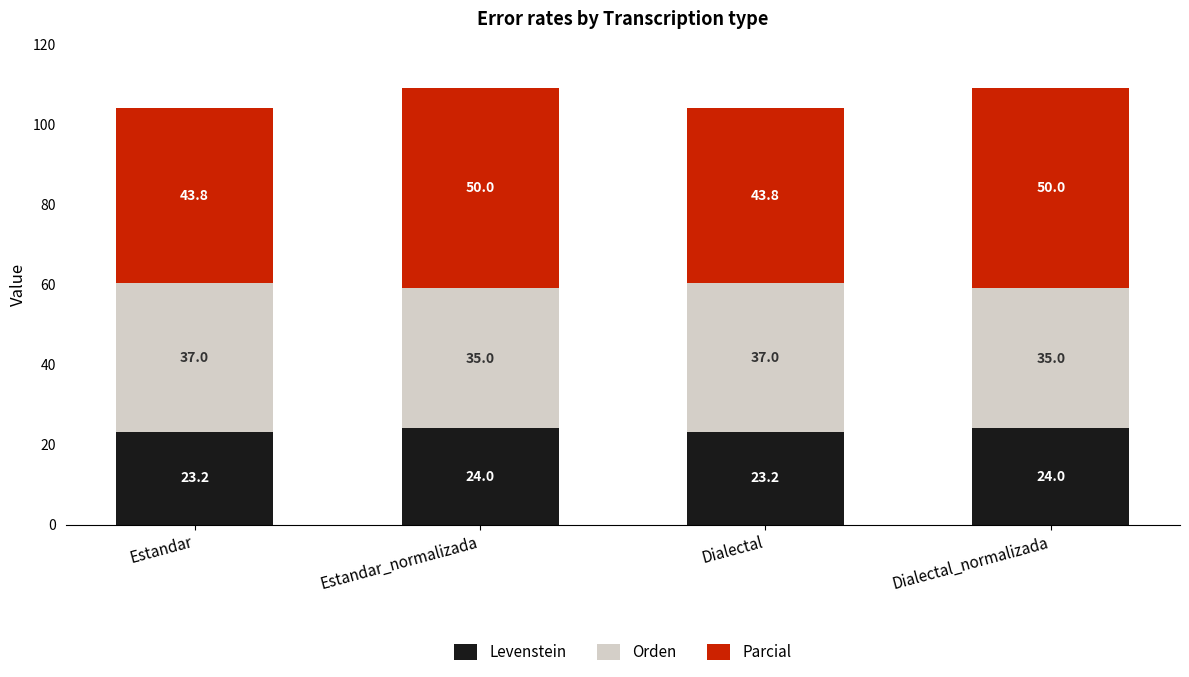

True or false: Levenstein has a value of 42.0 at Dialectal_normalizada.

False